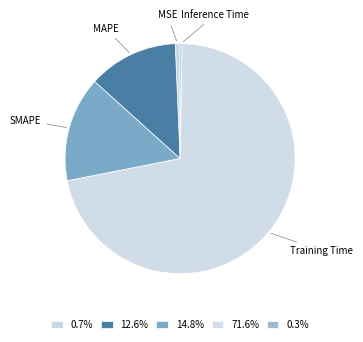

Do MSE and Training Time together represent more than half of the pie?

Yes